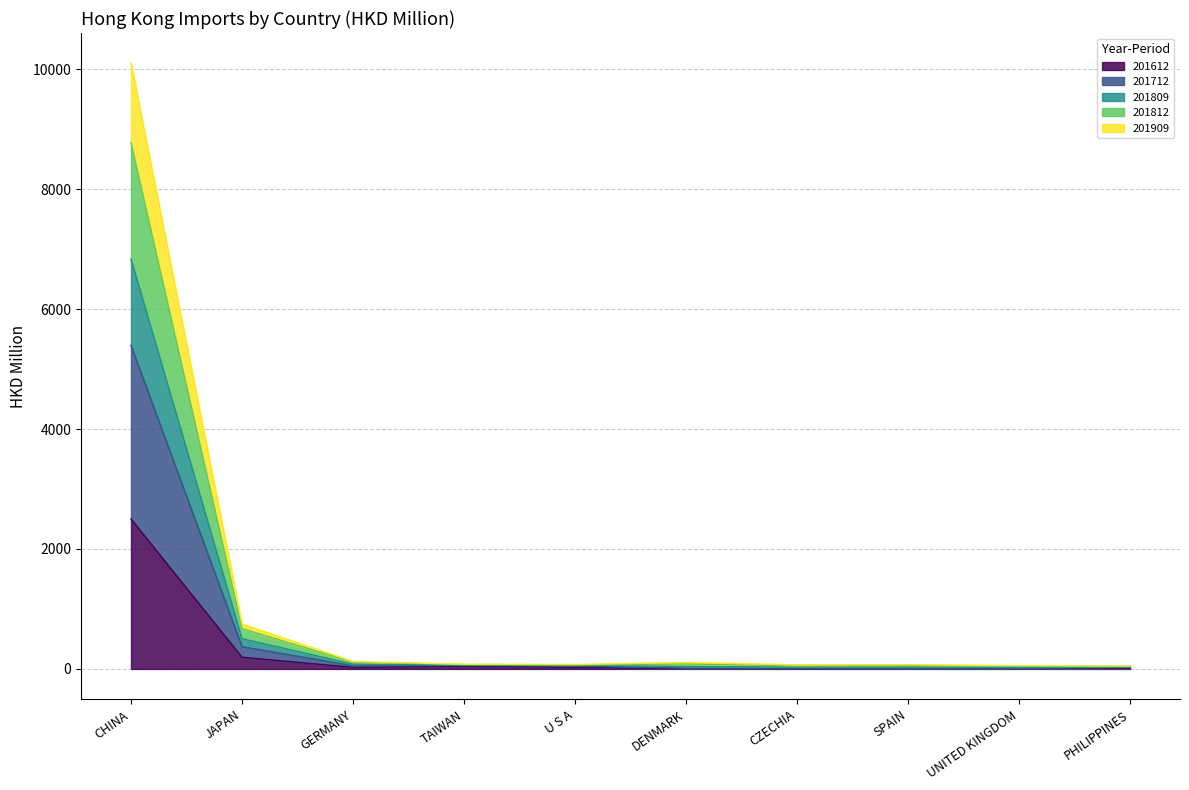

What position from the left is UNITED KINGDOM?

9